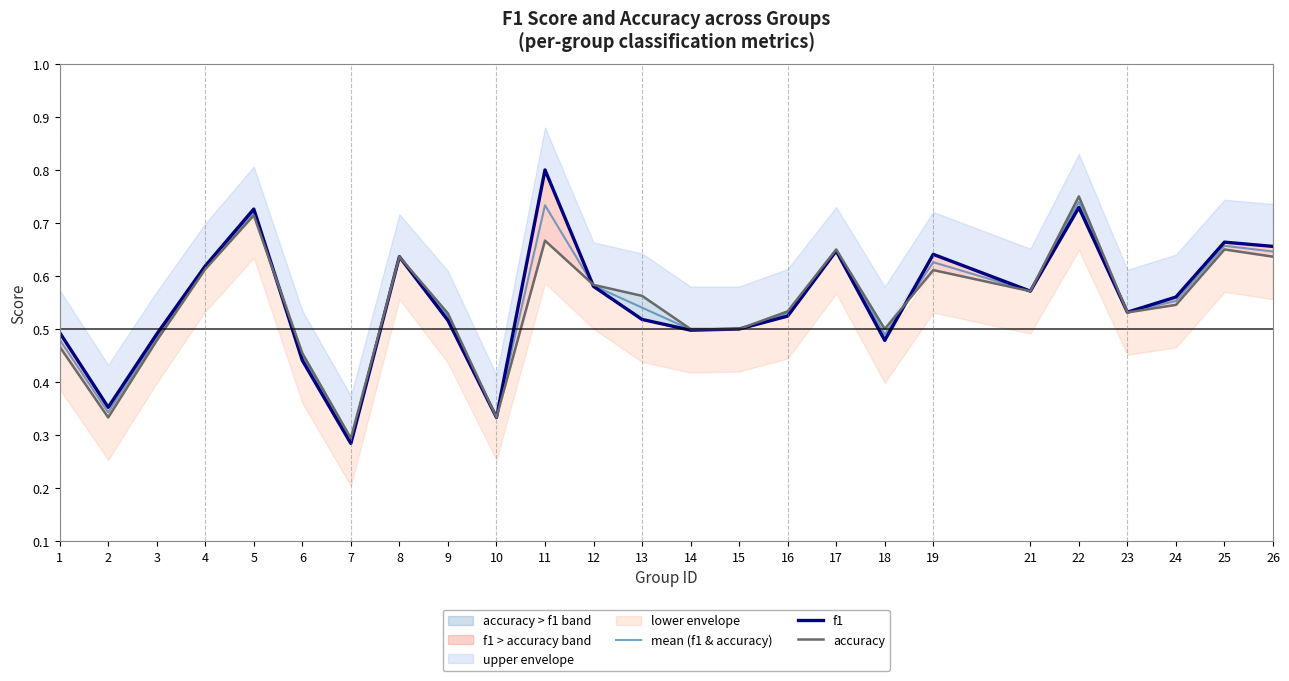

What are all the series names shown in the legend?

mean (f1 & accuracy), f1, accuracy